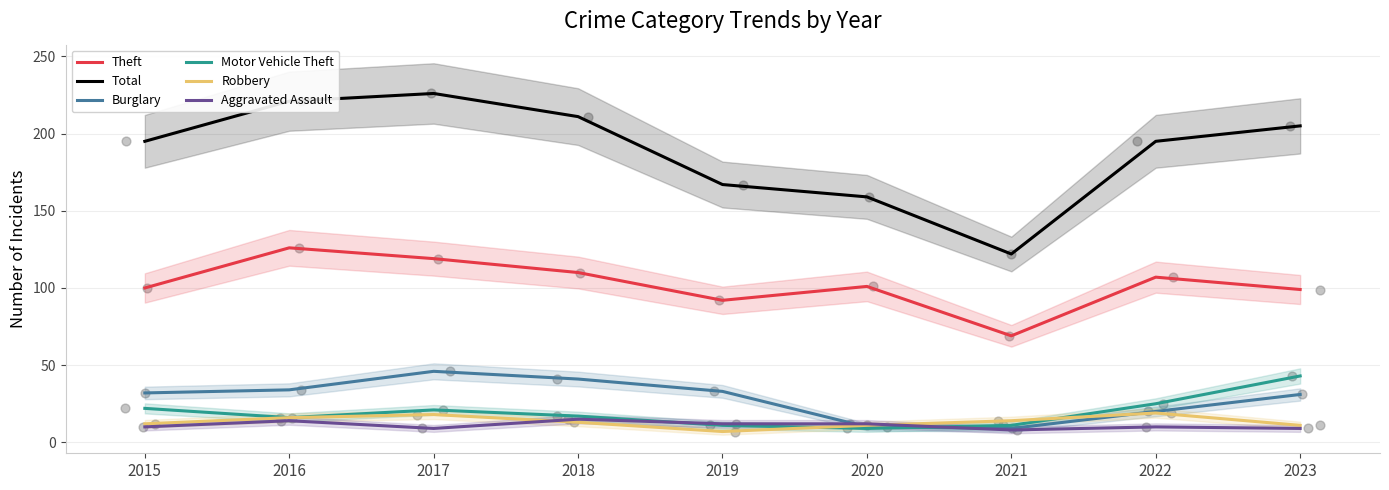

At which category is the sum across all series the highest?

2017